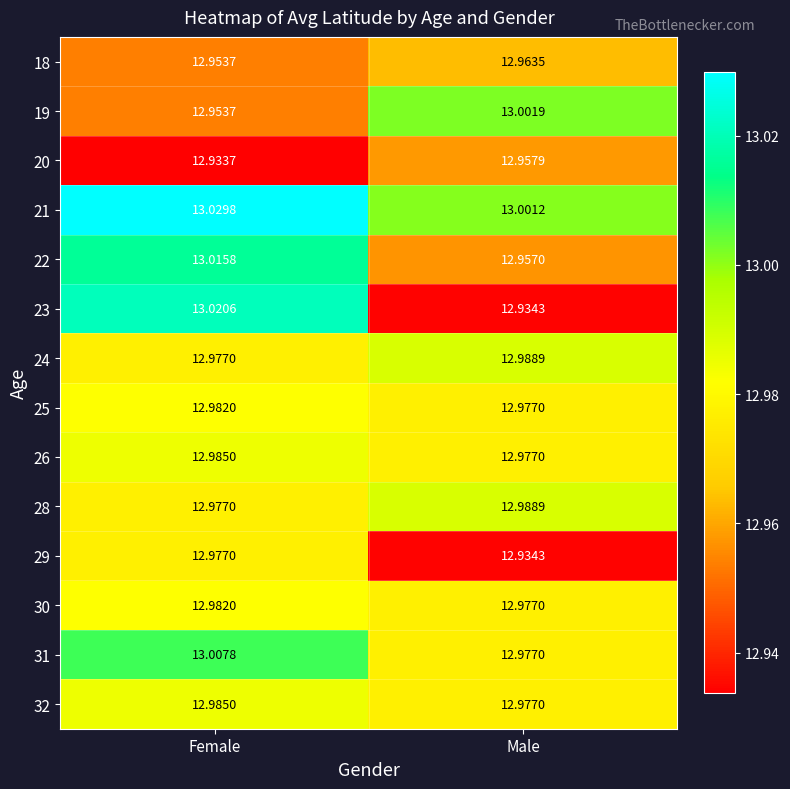

Which category has the lowest value across all series?

Female